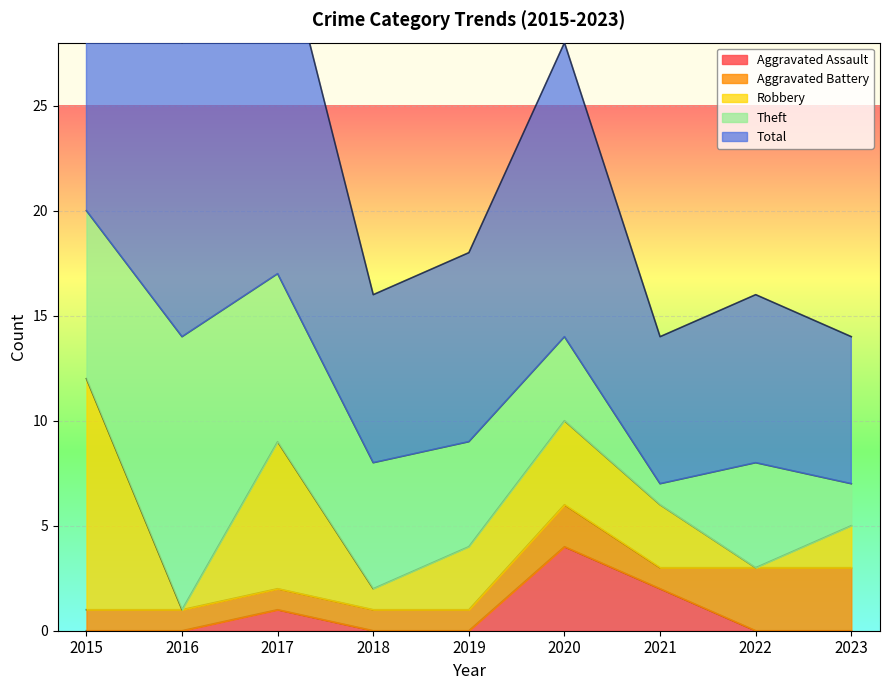

At which label is Robbery closest to 5?

2020